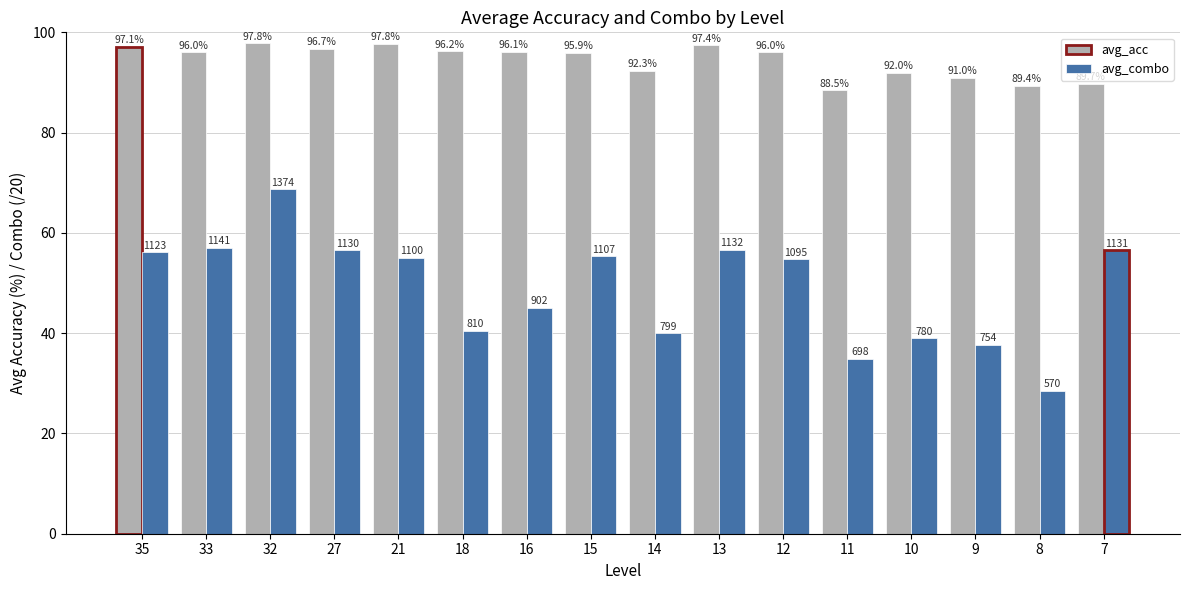

The avg_acc series shows 56.5 at 7. True or false?

False